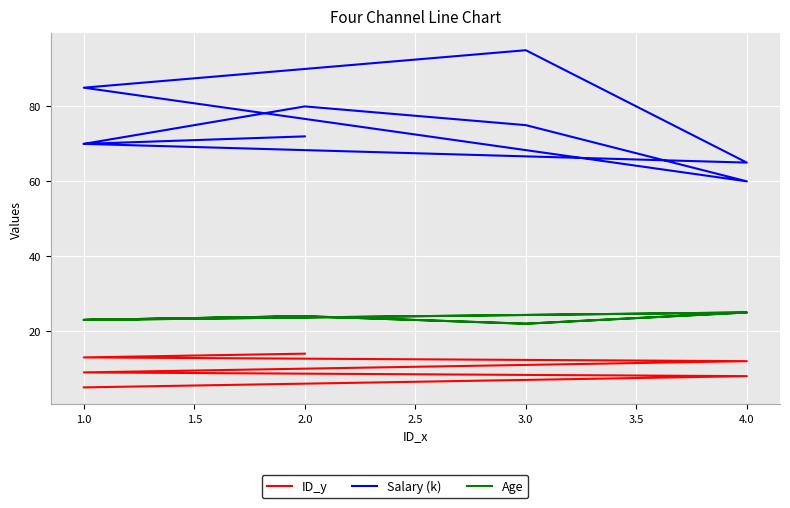

In Salary (k), how many points are higher than both neighbors (excluding endpoints)?

2